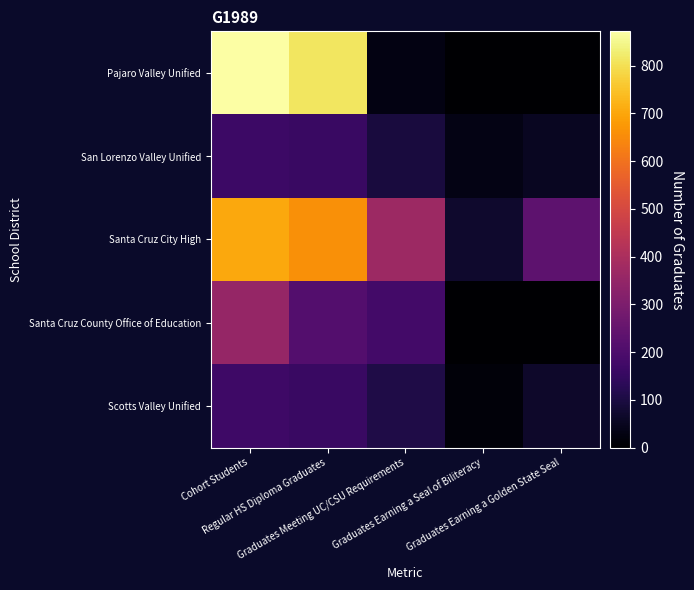

Reading left to right, extract all data points from this chart.

Pajaro Valley Unified: Cohort Students=872	Regular HS Diploma Graduates=811	Graduates Meeting UC/CSU Requirements=28	Graduates Earning a Seal of Biliteracy=0	Graduates Earning a Golden State Seal=0
San Lorenzo Valley Unified: Cohort Students=164	Regular HS Diploma Graduates=157	Graduates Meeting UC/CSU Requirements=92	Graduates Earning a Seal of Biliteracy=33	Graduates Earning a Golden State Seal=54
Santa Cruz City High: Cohort Students=704	Regular HS Diploma Graduates=659	Graduates Meeting UC/CSU Requirements=371	Graduates Earning a Seal of Biliteracy=71	Graduates Earning a Golden State Seal=233
Santa Cruz County Office of Education: Cohort Students=353	Regular HS Diploma Graduates=214	Graduates Meeting UC/CSU Requirements=179	Graduates Earning a Seal of Biliteracy=0	Graduates Earning a Golden State Seal=0
Scotts Valley Unified: Cohort Students=167	Regular HS Diploma Graduates=159	Graduates Meeting UC/CSU Requirements=107	Graduates Earning a Seal of Biliteracy=15	Graduates Earning a Golden State Seal=65